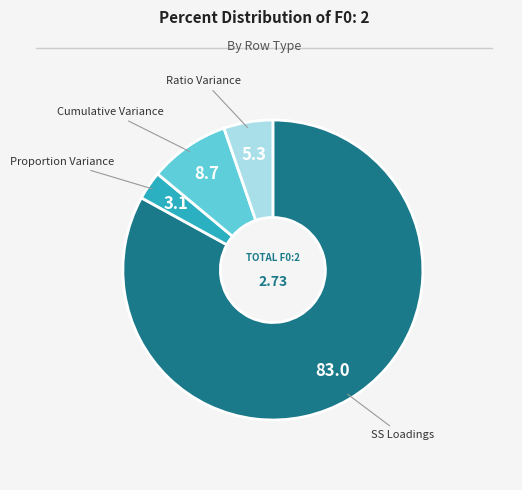

Is there a majority slice in this chart?

Yes